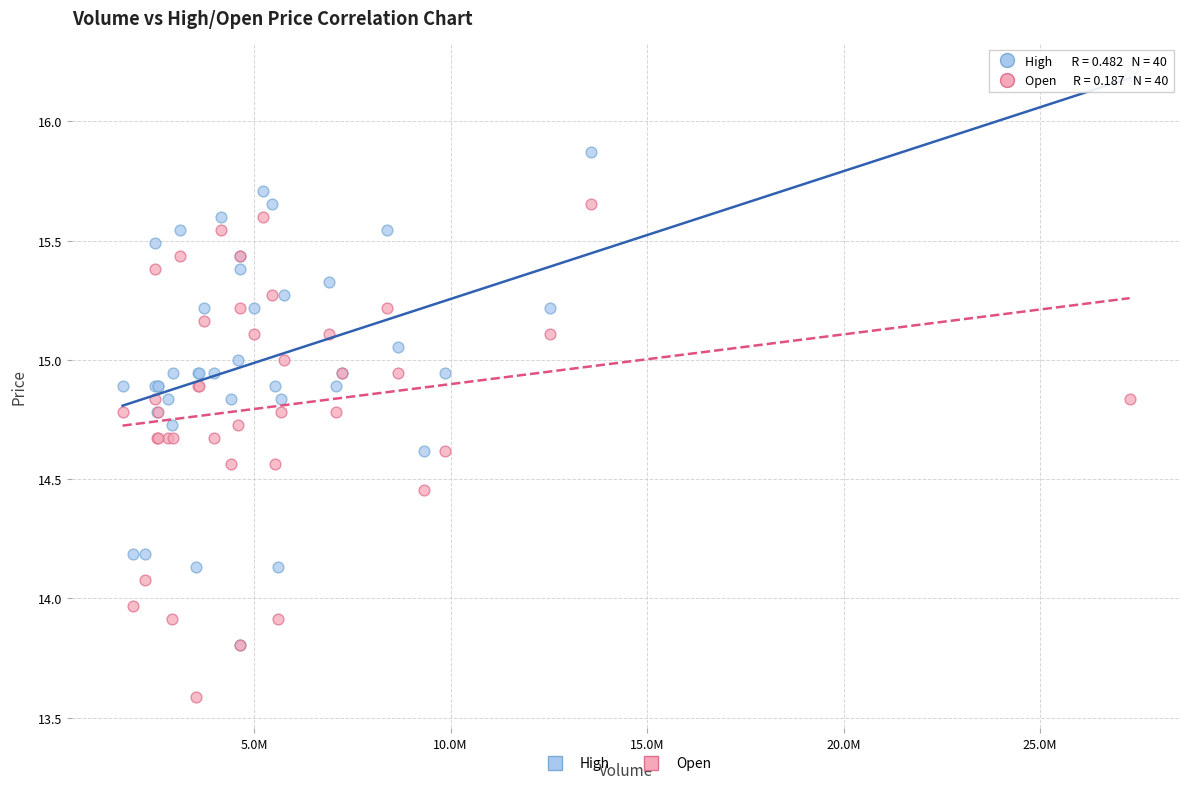

Which series reaches the maximum Y coordinate?

High